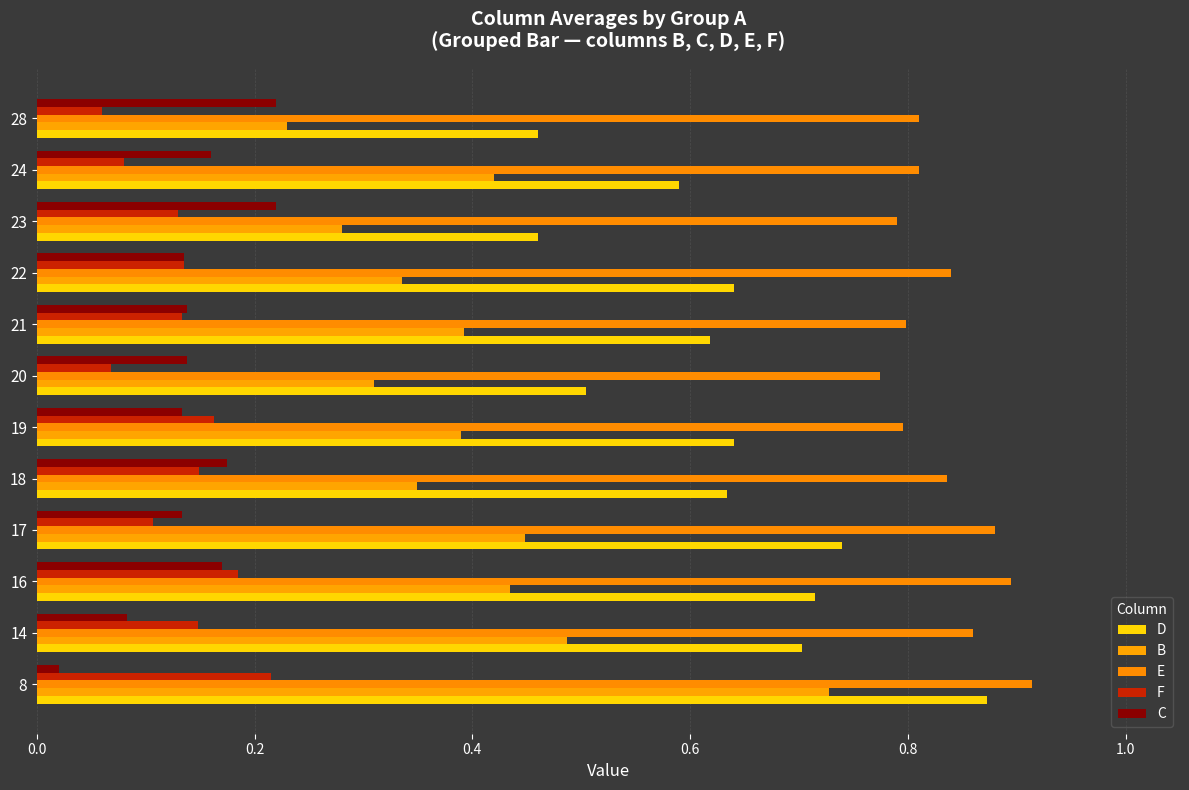

Which series has the widest spread of values?

B